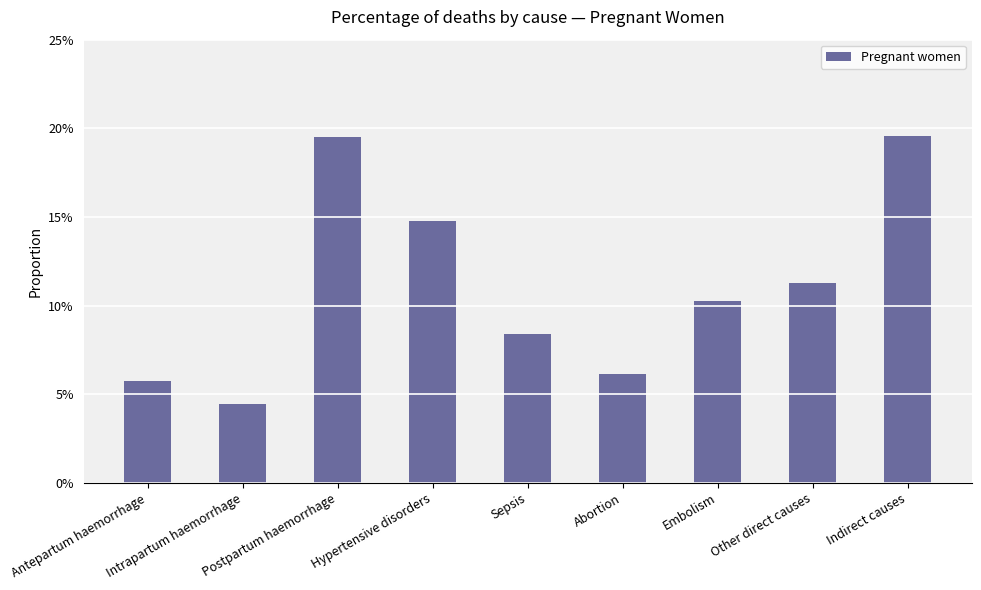

What position from the left is Other direct causes?

8